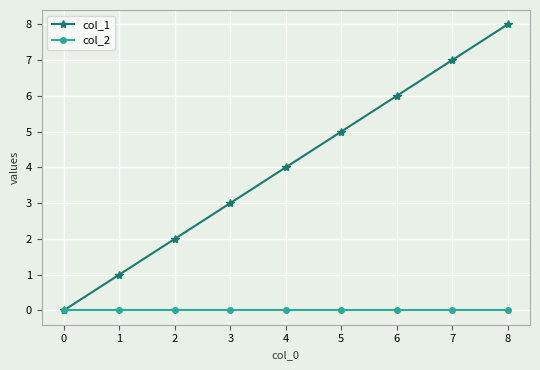

Which series has the widest spread of values?

col_1